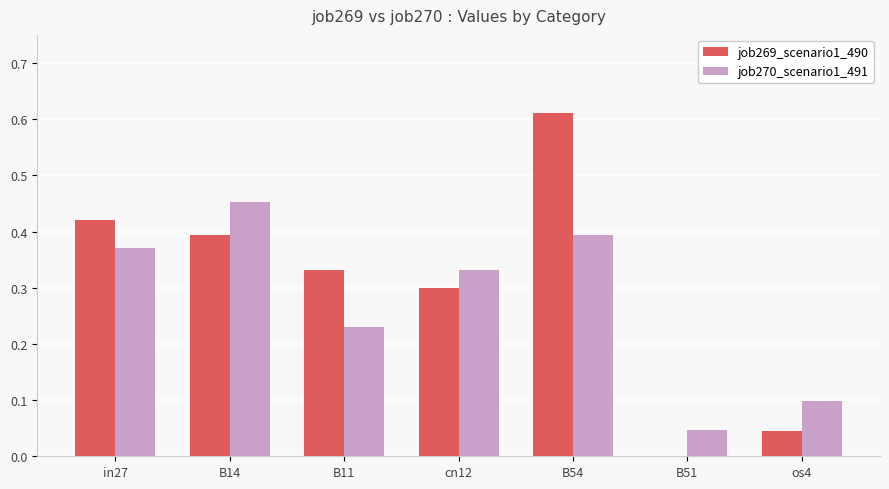

Which category has the highest value in the job269_scenario1_490 series?

B54